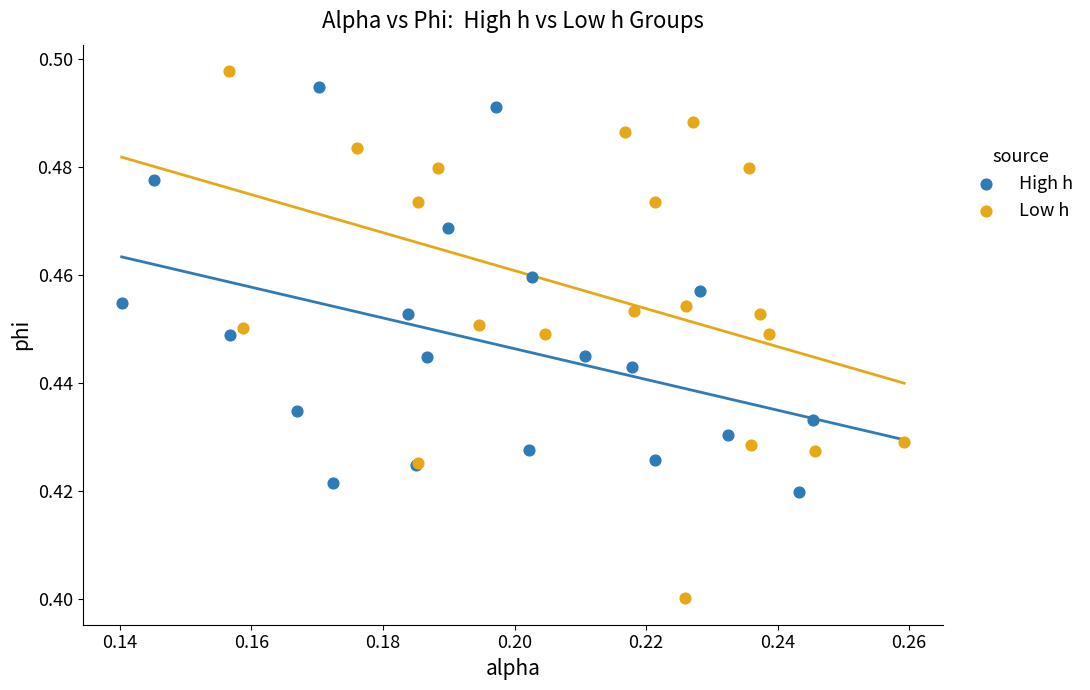

What are all the series names shown in the legend?

High h, Low h